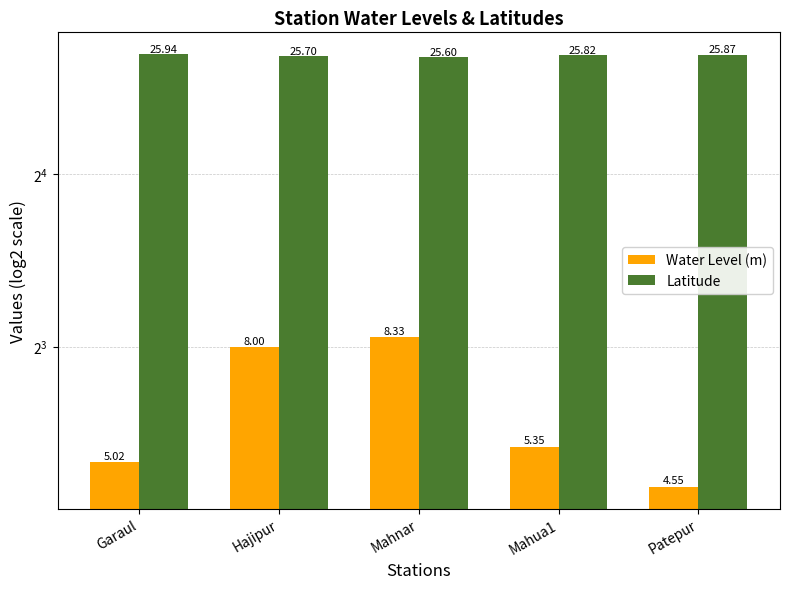

How many data points does each series have?

5